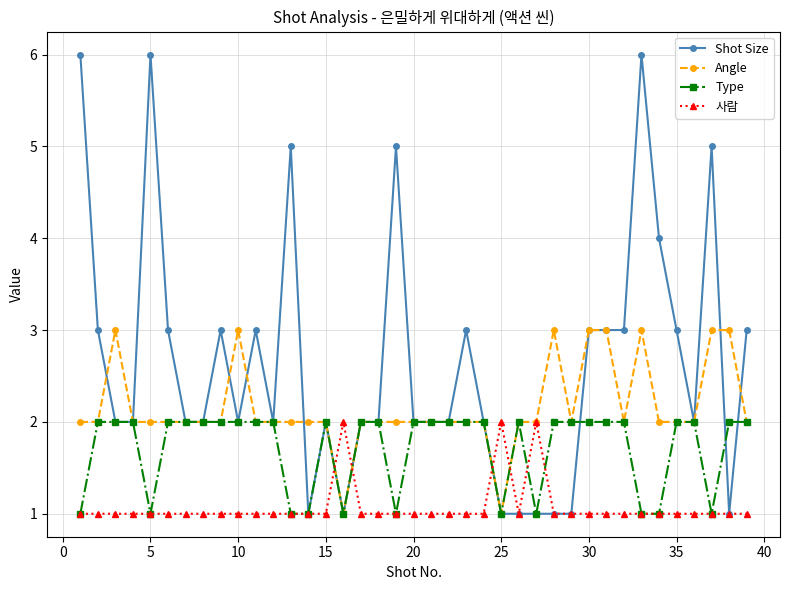

What is the maximum value shown in the chart?

6